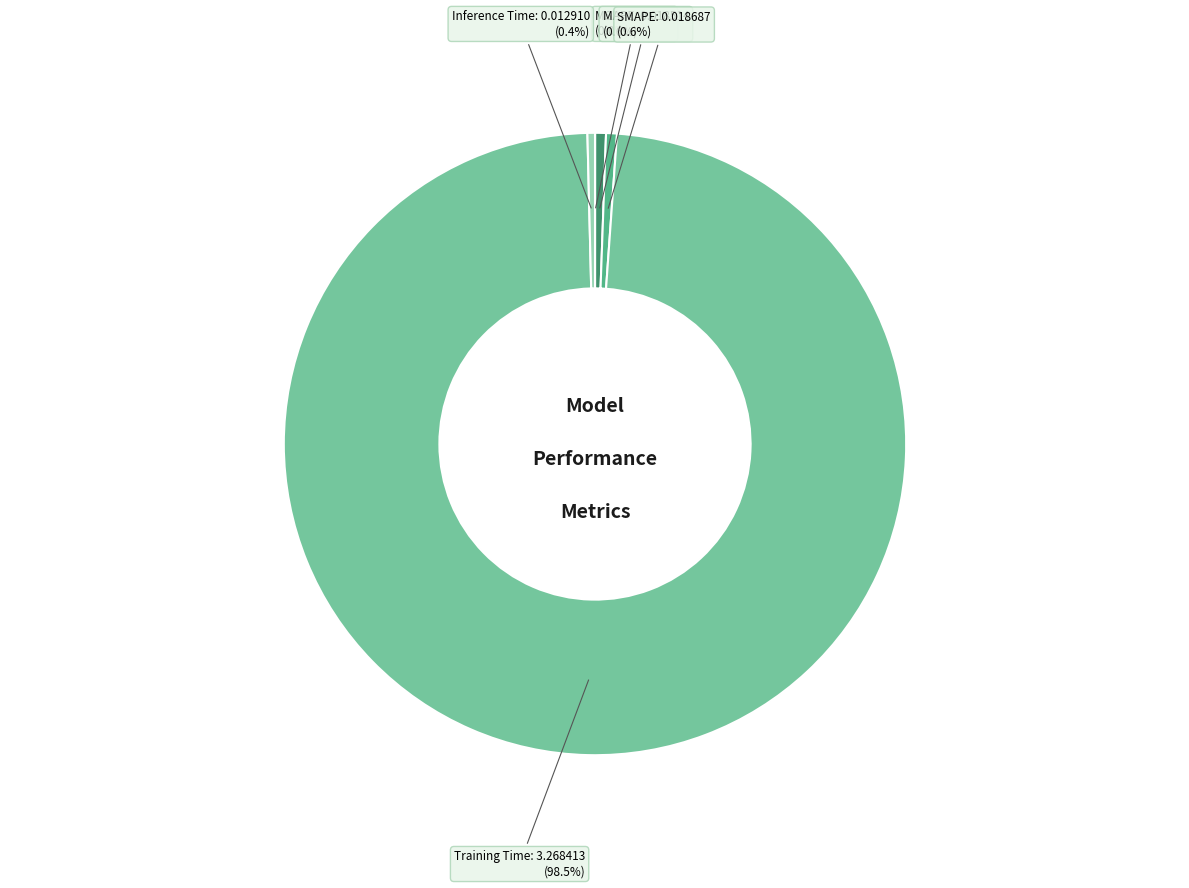

Is there a majority slice in this chart?

Yes